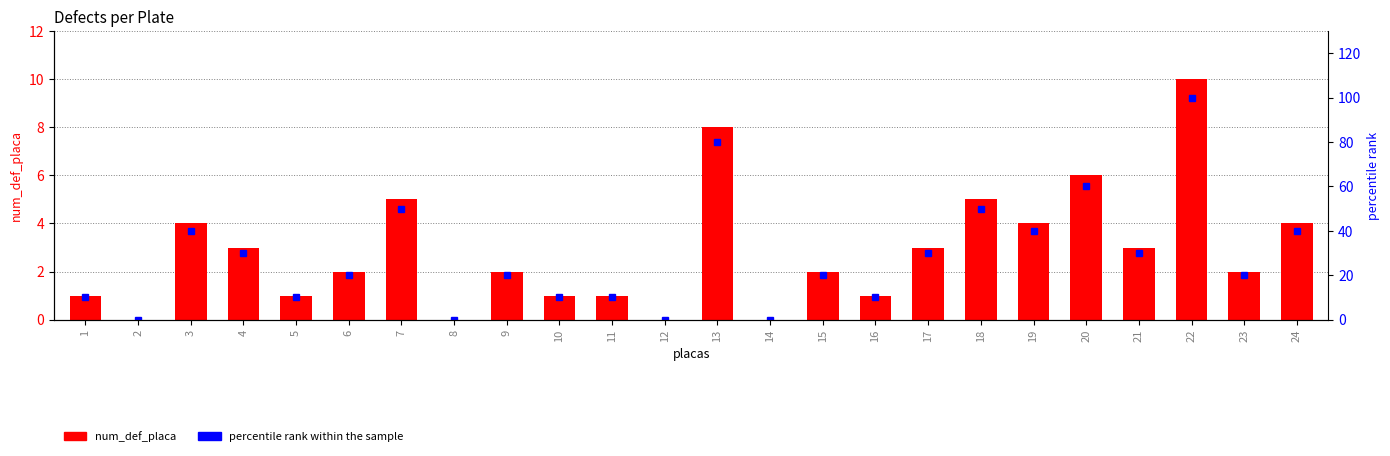

The num_def_placa series shows 0 at 12. True or false?

True